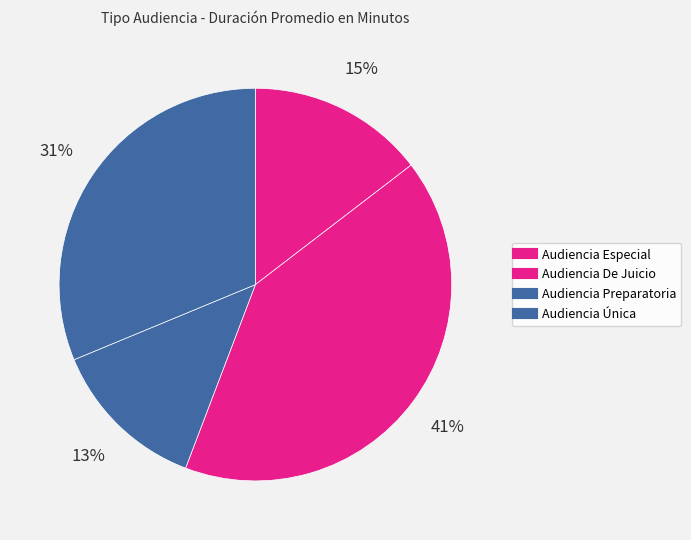

Is it true that Audiencia Preparatoria is 13% of the pie?

True